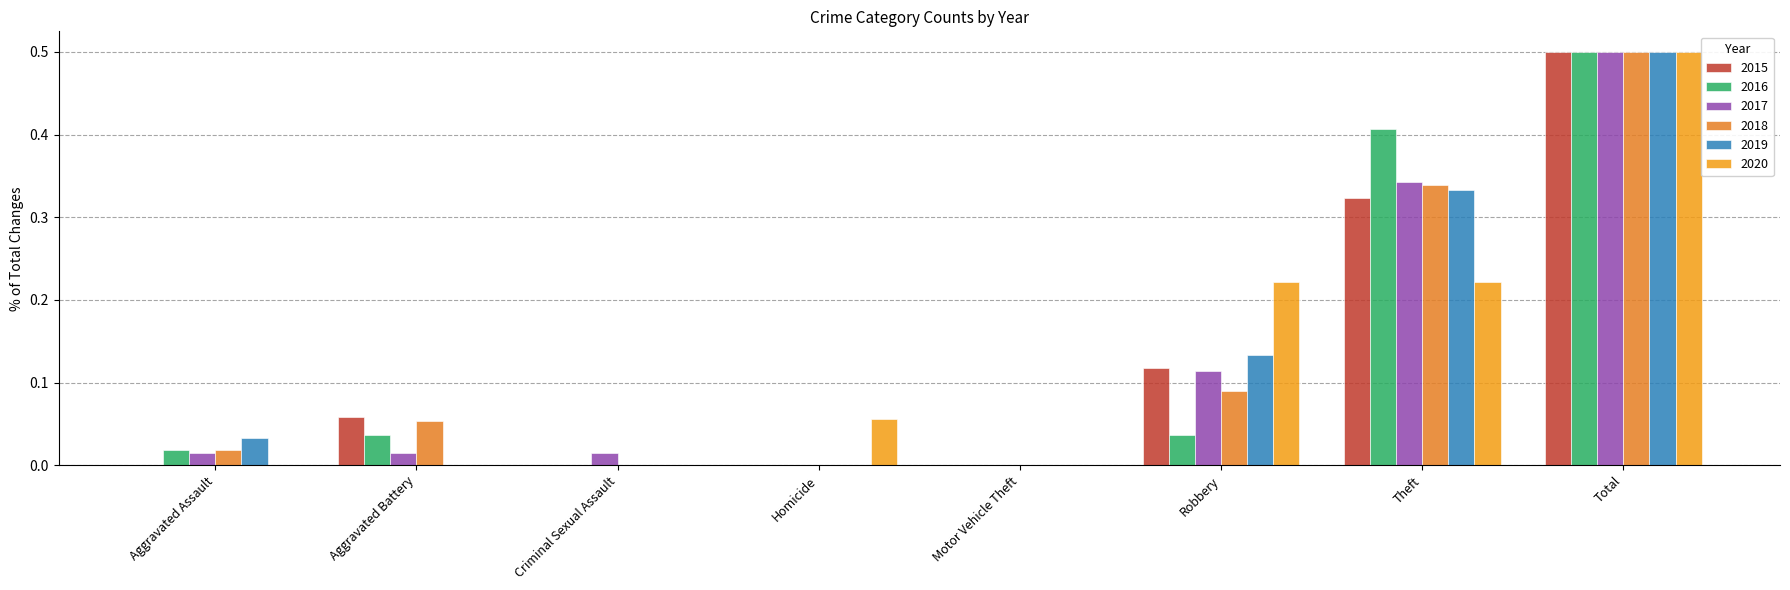

Are the bars horizontal?

No